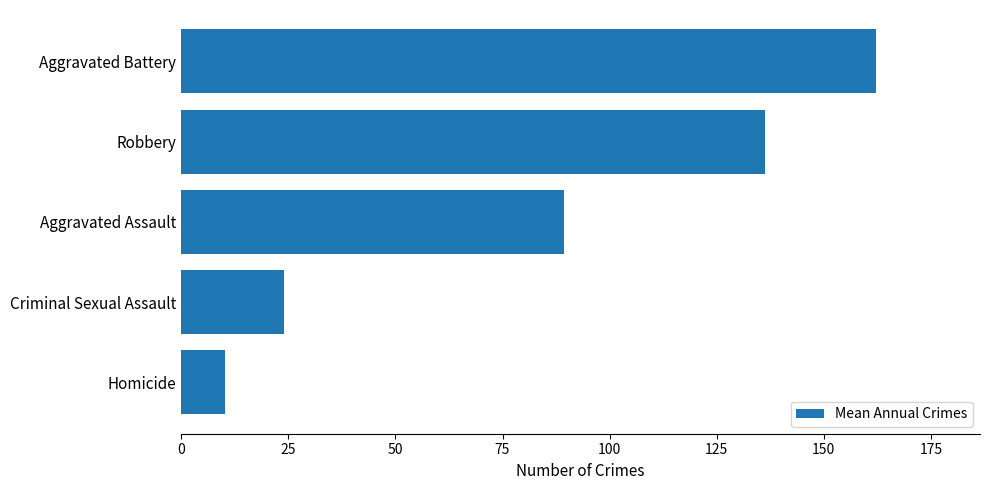

What is the change in value from Criminal Sexual Assault to Aggravated Battery?

+138.1